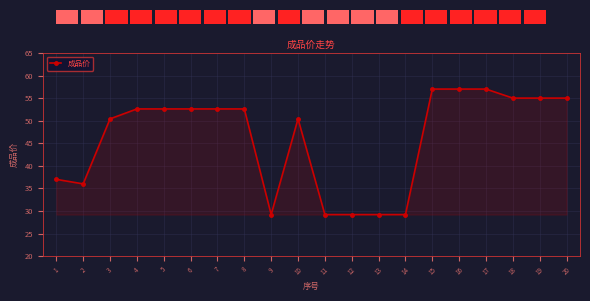

What is the difference between the values at 1 and 10?

13.4